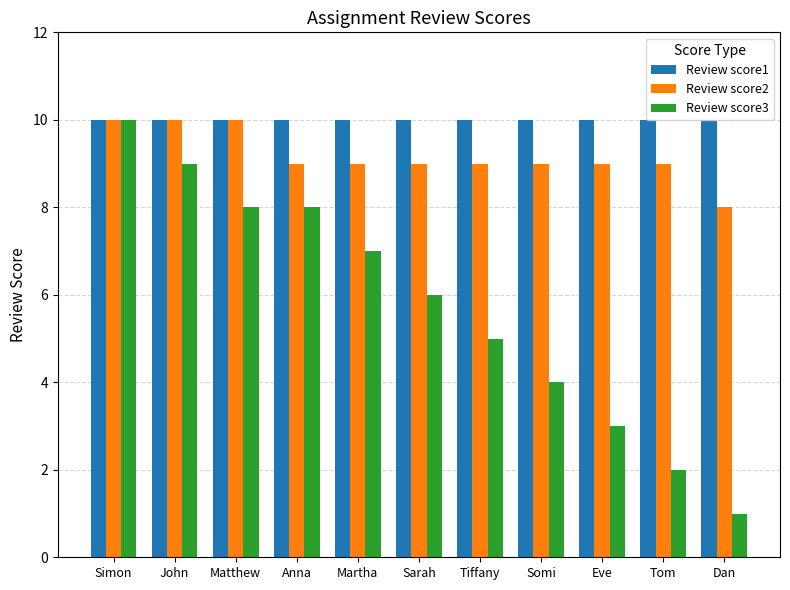

How many bars are there in total?

33